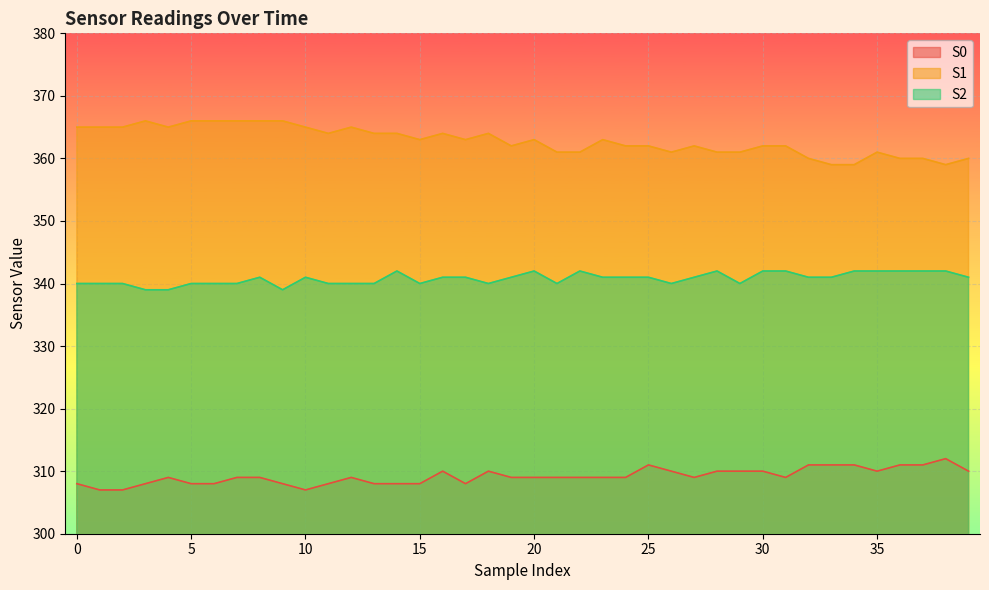

What is the average value of the S1 series?

363